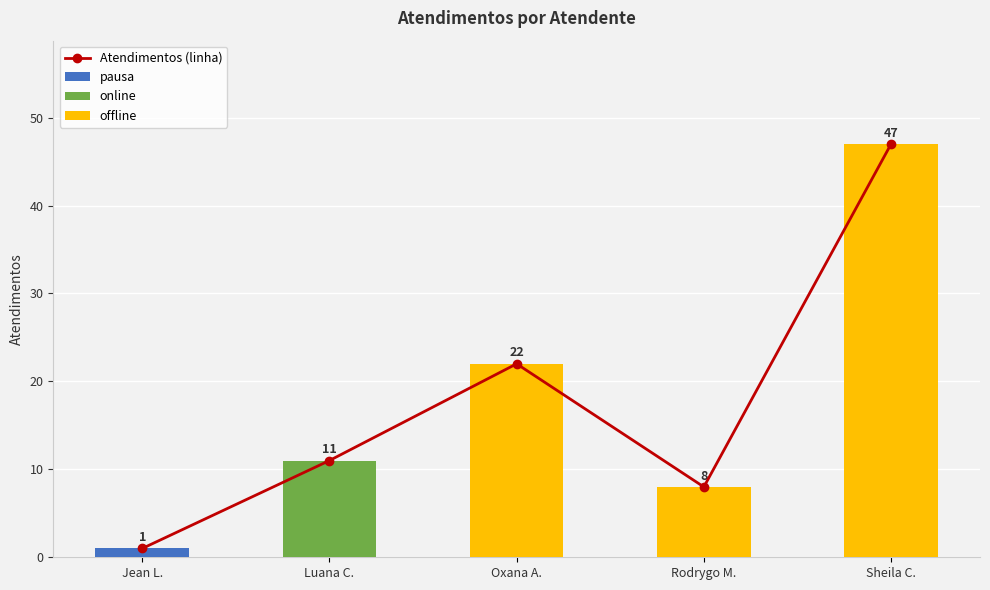

What is the sum of all pausa values?

1